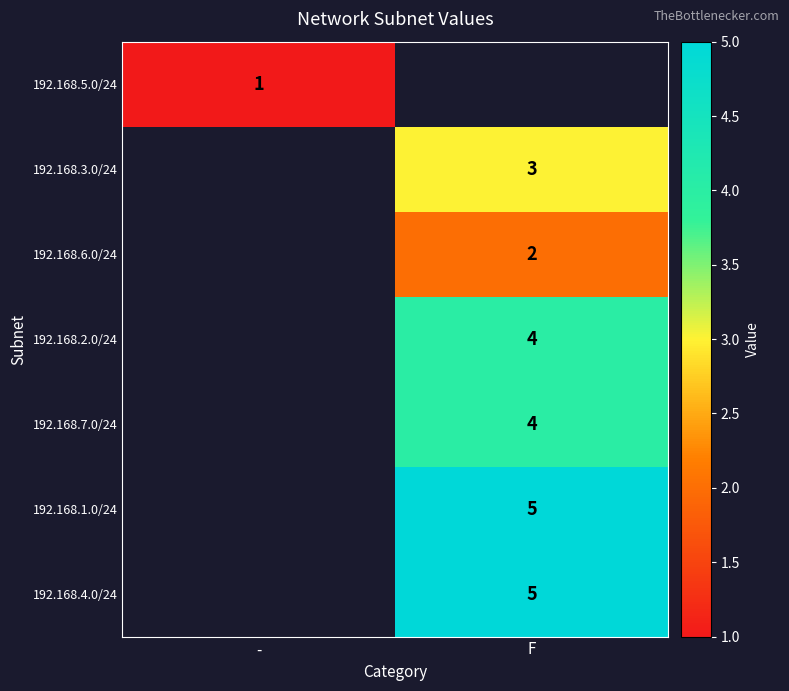

The 192.168.4.0/24 series shows 8.9 at F. True or false?

False